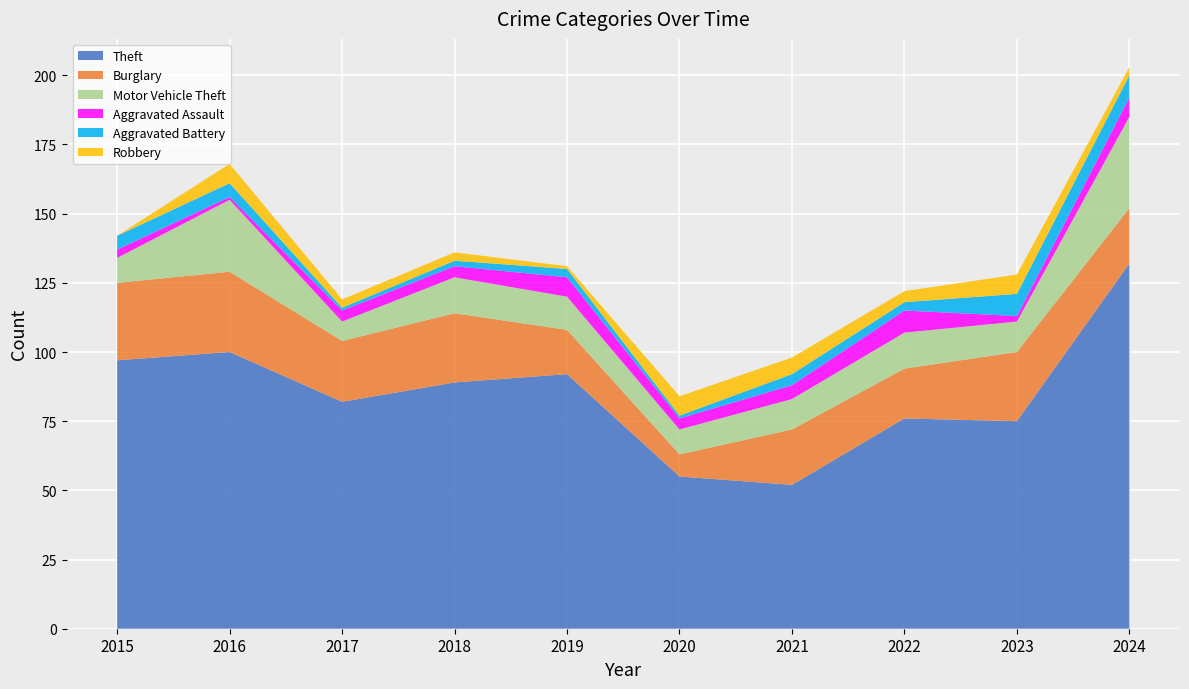

Reading right to left, list all the values displayed in this chart.

Theft: 2024=132	2023=75	2022=76	2021=52	2020=55	2019=92	2018=89	2017=82	2016=100	2015=97
Burglary: 2024=20	2023=25	2022=18	2021=20	2020=8	2019=16	2018=25	2017=22	2016=29	2015=28
Motor Vehicle Theft: 2024=33	2023=11	2022=13	2021=11	2020=9	2019=12	2018=13	2017=7	2016=26	2015=9
Aggravated Assault: 2024=7	2023=2	2022=8	2021=5	2020=4	2019=7	2018=4	2017=4	2016=1	2015=3
Aggravated Battery: 2024=8	2023=8	2022=3	2021=4	2020=1	2019=3	2018=2	2017=1	2016=5	2015=5
Robbery: 2024=3	2023=7	2022=4	2021=6	2020=7	2019=1	2018=3	2017=3	2016=7	2015=0